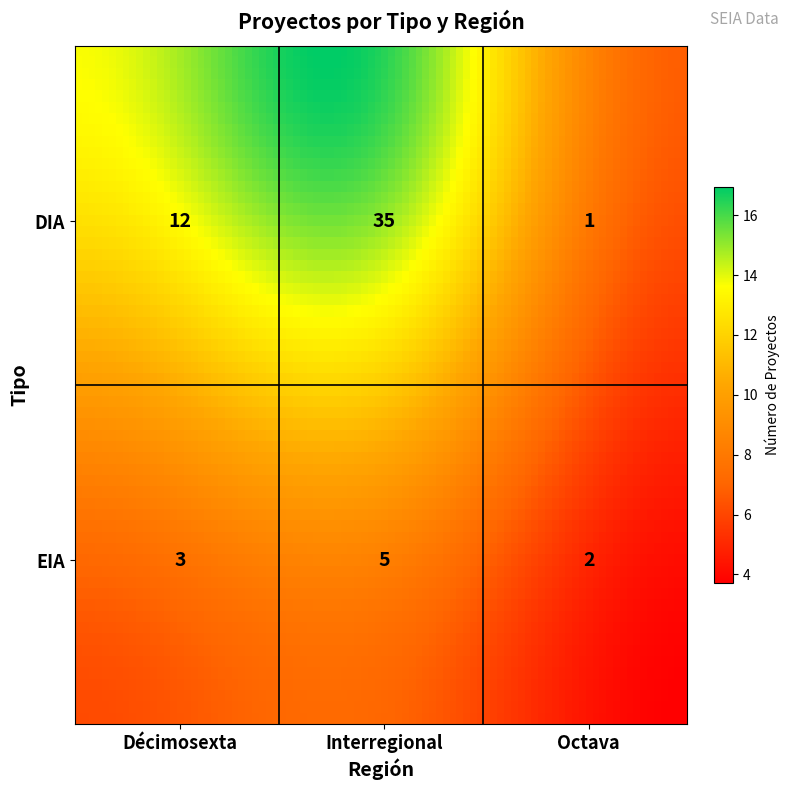

The DIA series shows 23 at Interregional. True or false?

False